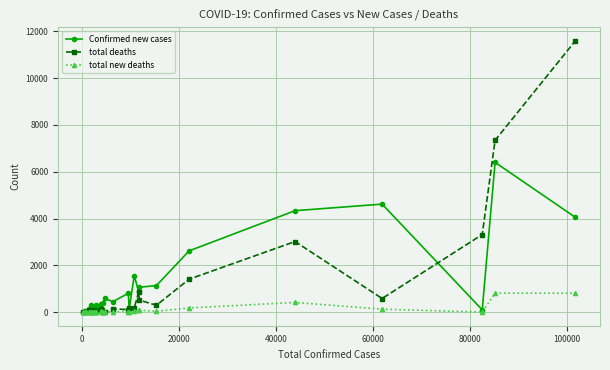

Rank the series by their maximum value, from lowest to highest.

total new deaths, Confirmed new cases, total deaths